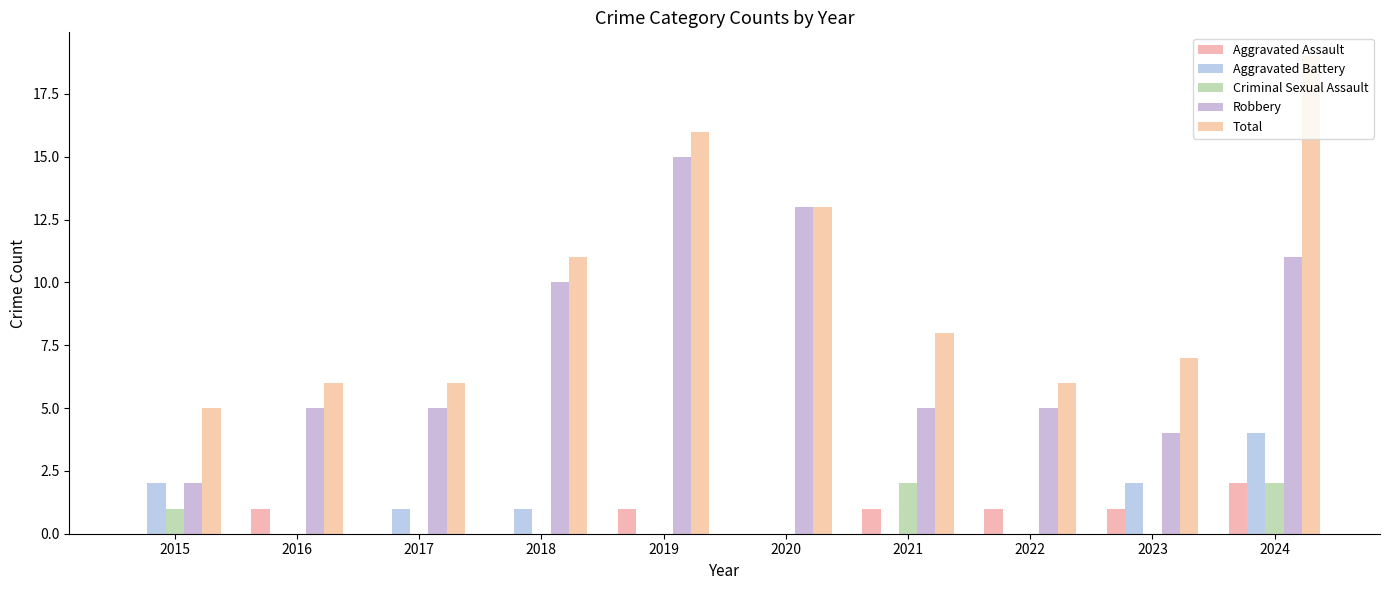

Does the chart contain stacked bars?

No